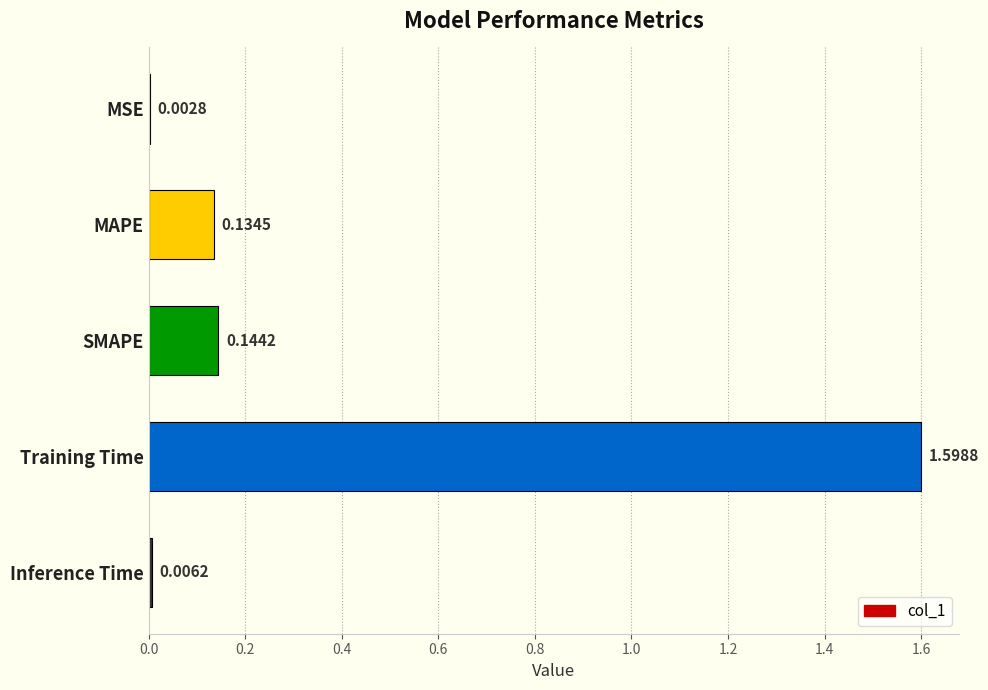

Does the chart contain stacked bars?

No